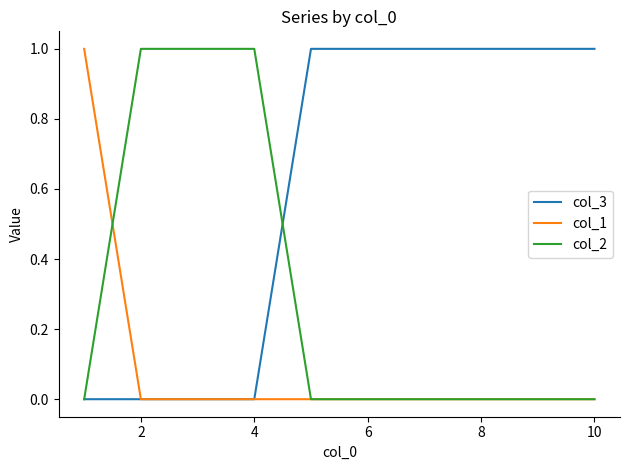

Reading left to right, extract all data points from this chart.

col_3: 0	0	0	0	1	1	1	1	1	1
col_1: 1	0	0	0	0	0	0	0	0	0
col_2: 0	1	1	1	0	0	0	0	0	0